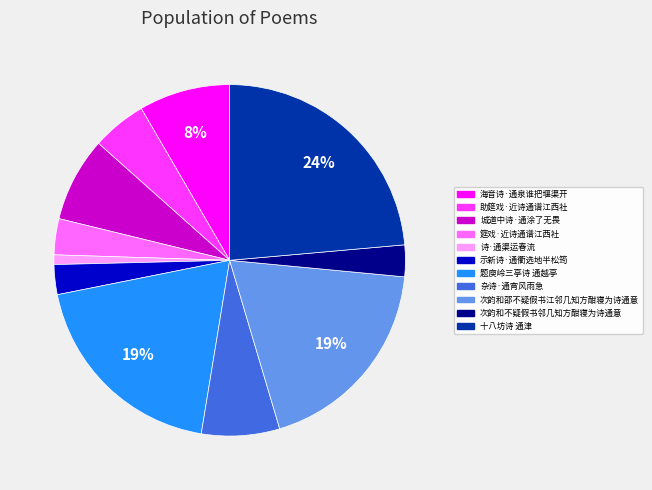

What percentage is the 十八坊诗 通津 slice, to the nearest percent?

24%